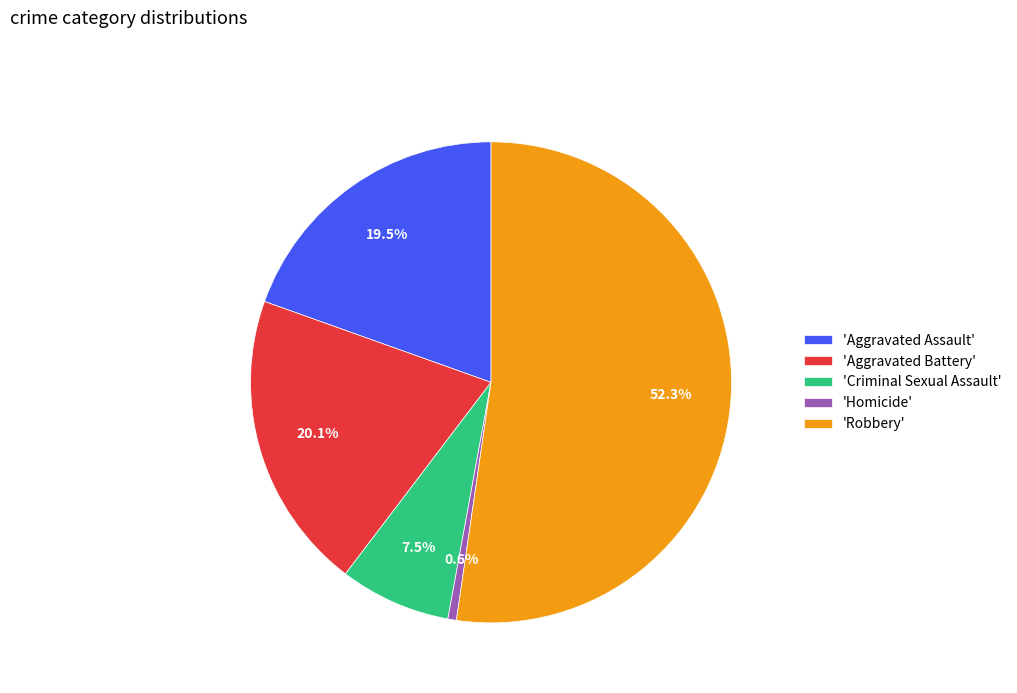

How many slices are in this pie chart?

5